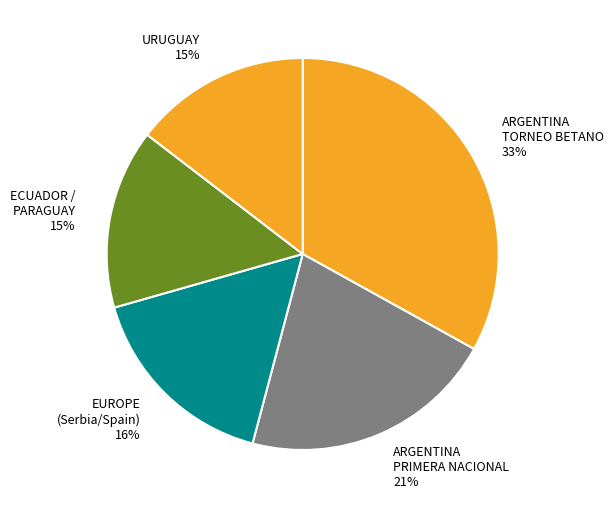

What is the ratio of the value at ECUADOR / PARAGUAY 15% to the value at ARGENTINA PRIMERA NACIONAL 21%?

0.7